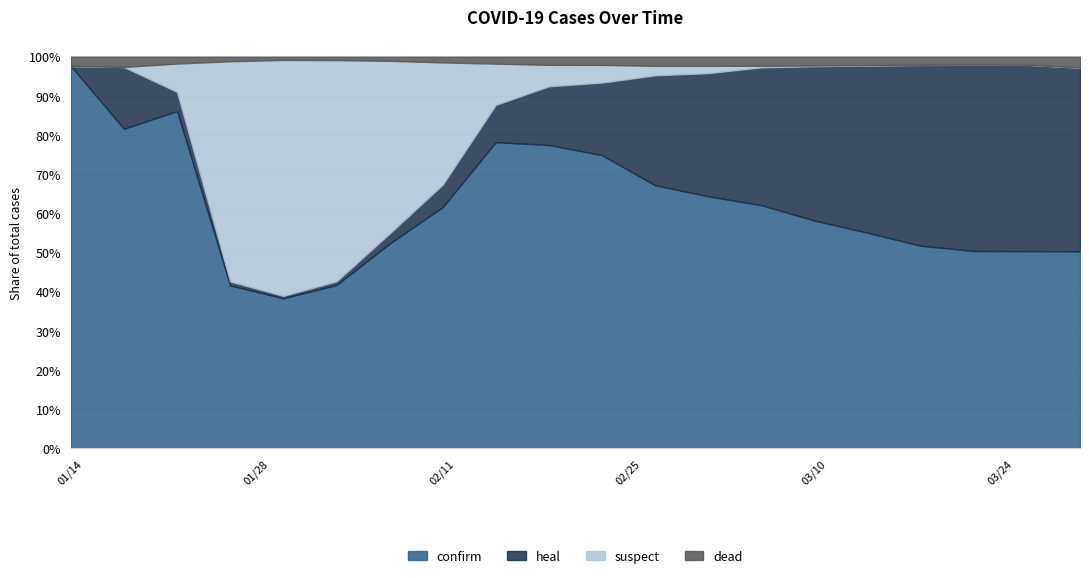

Reading left to right, extract all data points from this chart.

confirm: 41	62	440	1985	7736	14411	31211	42708	66576	74279	75567	78497	79824	80422	80735	80932	81498	81782	82602	83745
heal: 0	12	25	49	124	328	1542	3998	8101	14387	18706	32797	39002	45604	54716	62793	72703	77207	78088	78073
suspect: 0	0	37	2684	12167	19544	26359	21675	8969	5248	4562	2824	2308	520	267	120	99	26	11	6
dead: 1	2	9	56	170	304	637	1017	1524	2006	2120	2747	2914	3013	3120	3199	3267	3305	3387	4636